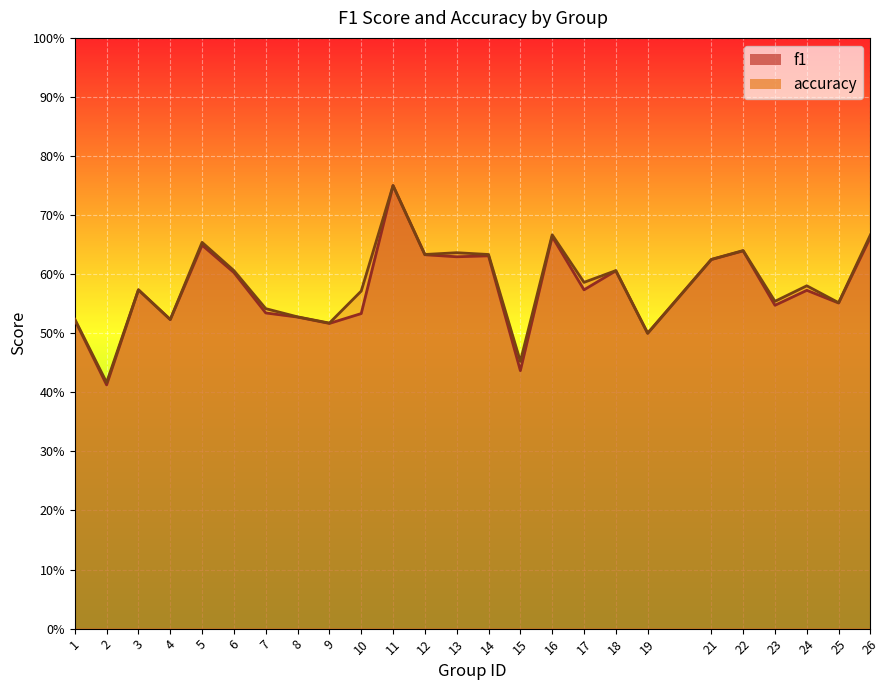

In f1, how many points are higher than both neighbors (excluding endpoints)?

8